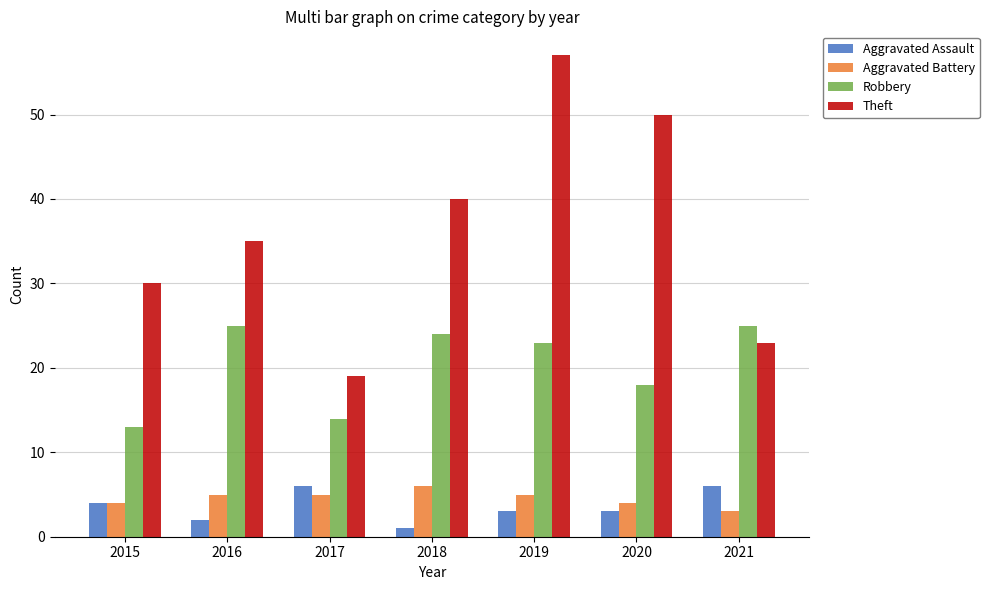

Which series has the largest total across all categories?

Theft